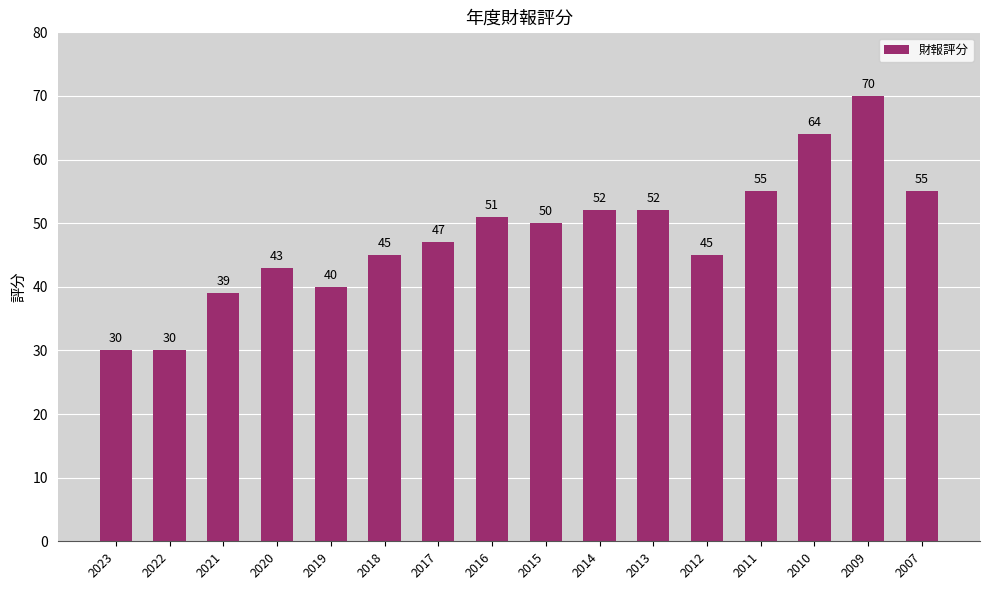

What is the smallest value displayed?

30